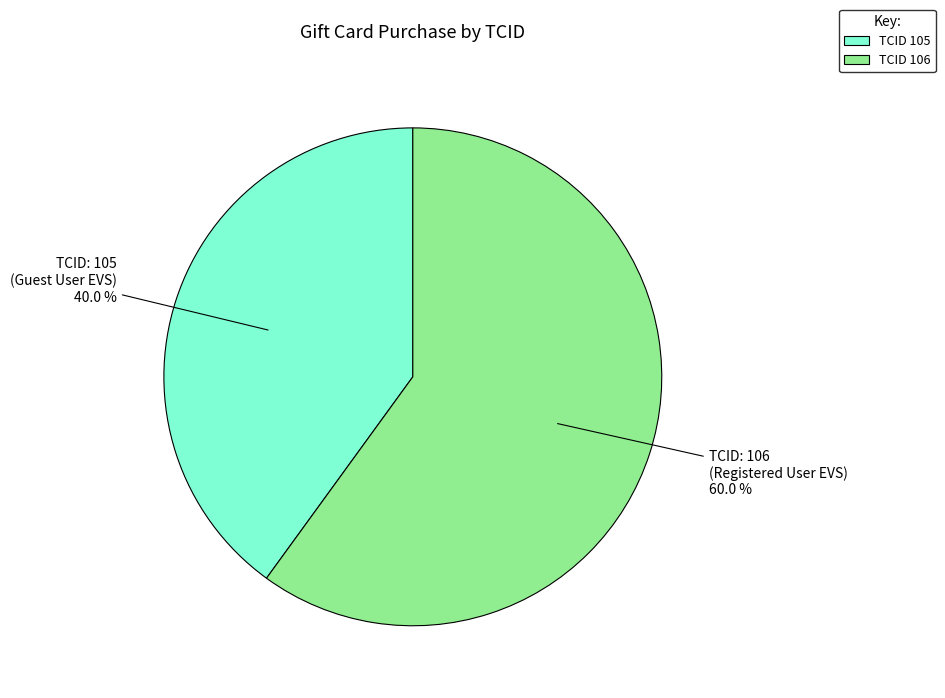

Count the number of slices in the pie.

2